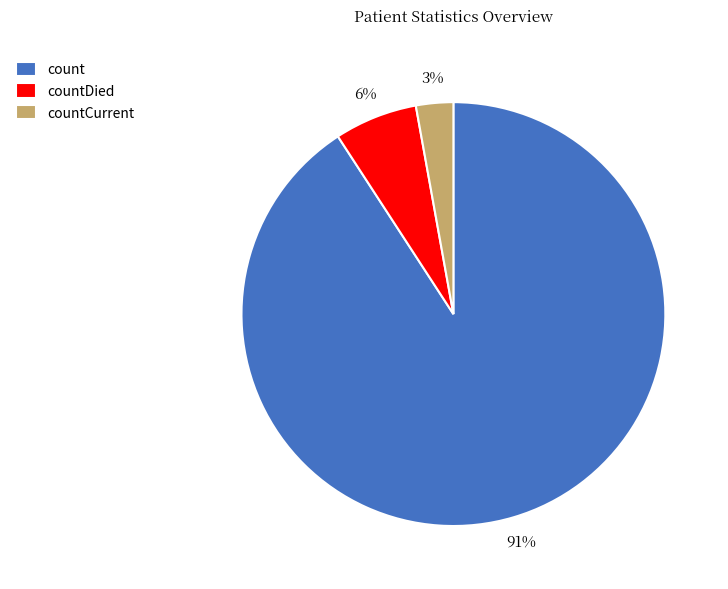

What is the largest slice in the pie chart?

count